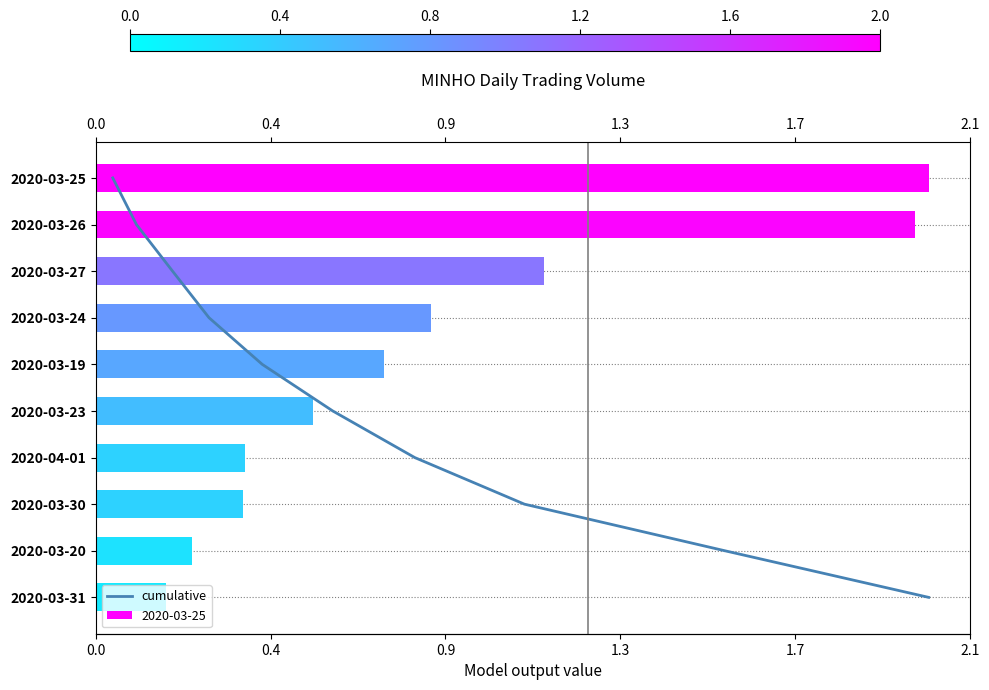

How many data points does each series have?

10